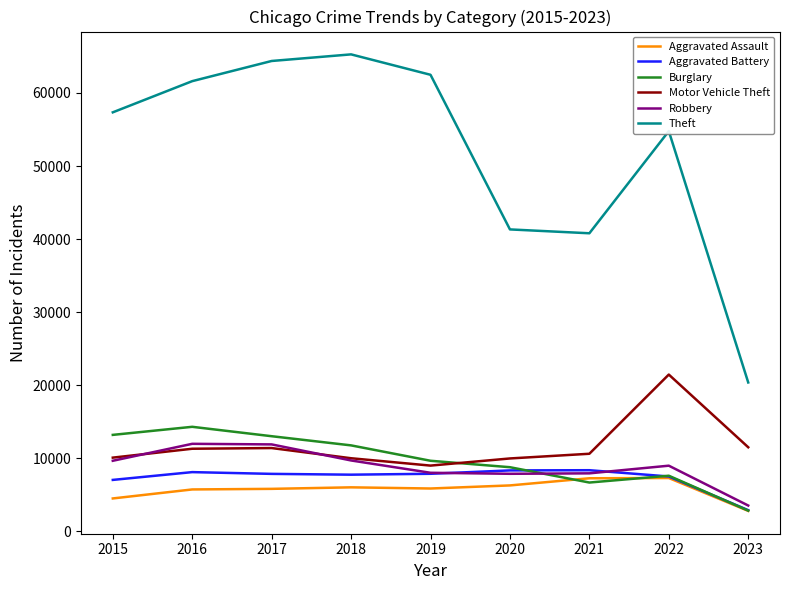

What is the spread (max minus min) of values at 2022?

47502